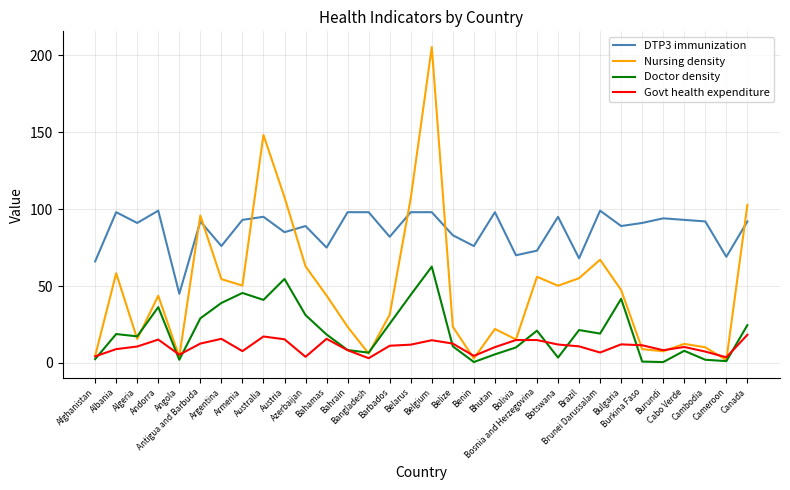

Between Argentina and Brazil, which series saw the biggest shift?

Doctor density